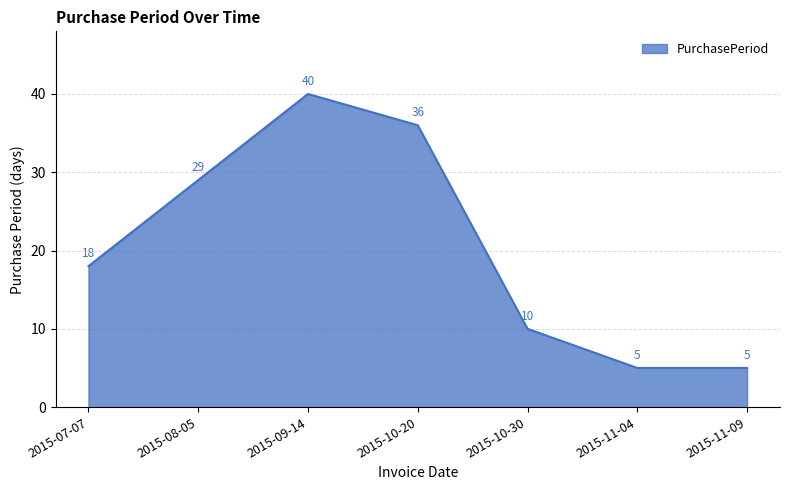

Is it true that the value at 2015-11-04 is 3?

False